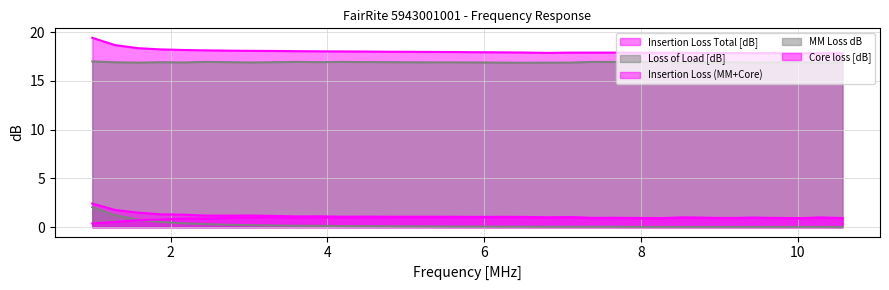

Is it true that Loss of Load [dB] equals 16.9 at 3.03?

True